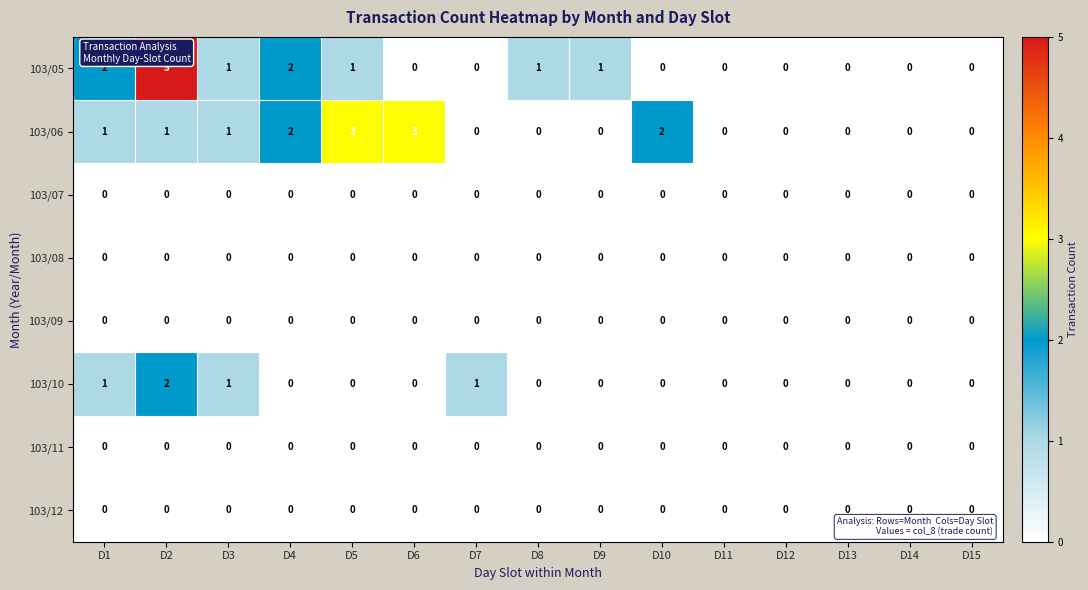

Is the value of 103/07 at D13 greater than the value of 103/06 at D2?

No